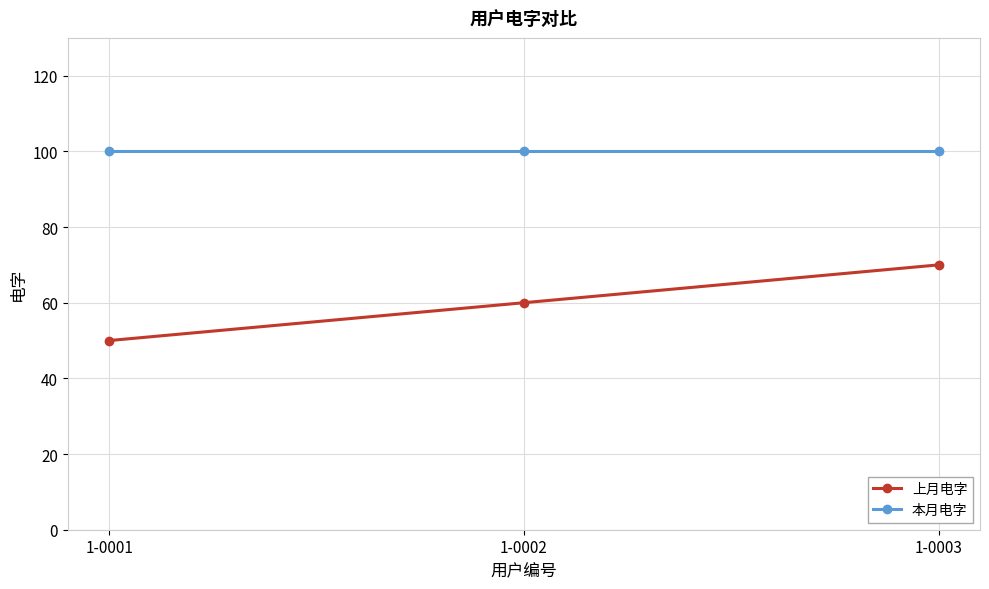

Reading right to left, extract all data points from this chart.

上月电字: 70	60	50
本月电字: 100	100	100